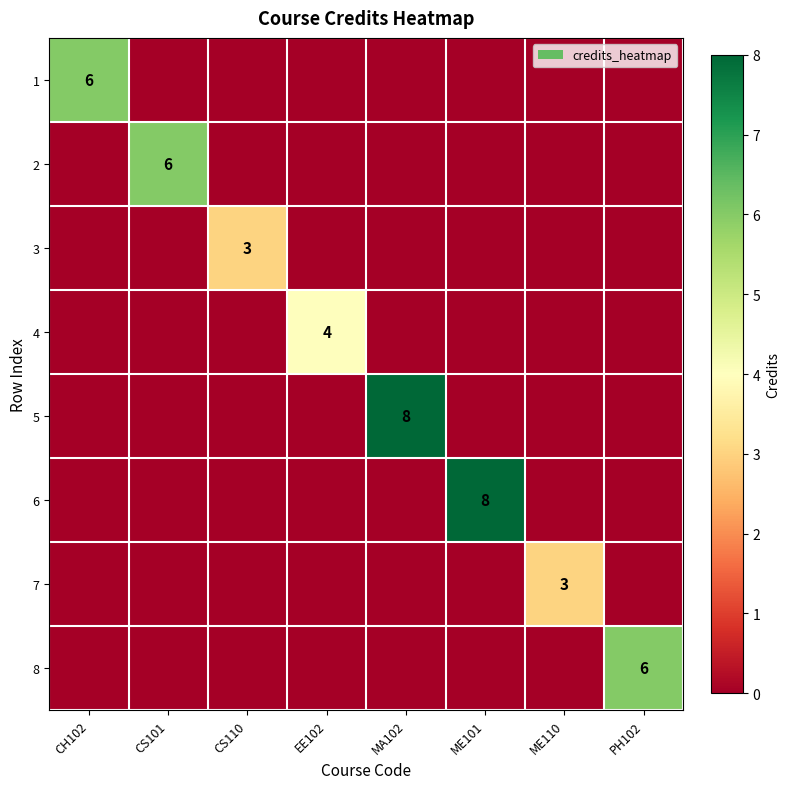

Is it true that 8 equals -4 at ME101?

False